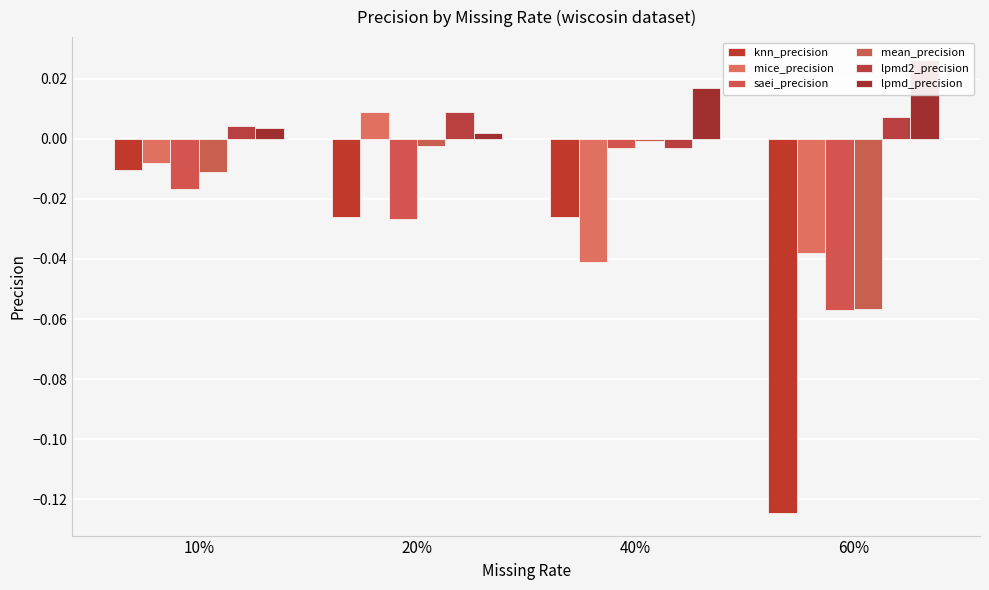

The value of lpmd2_precision at 10% is 0.0. True or false?

False